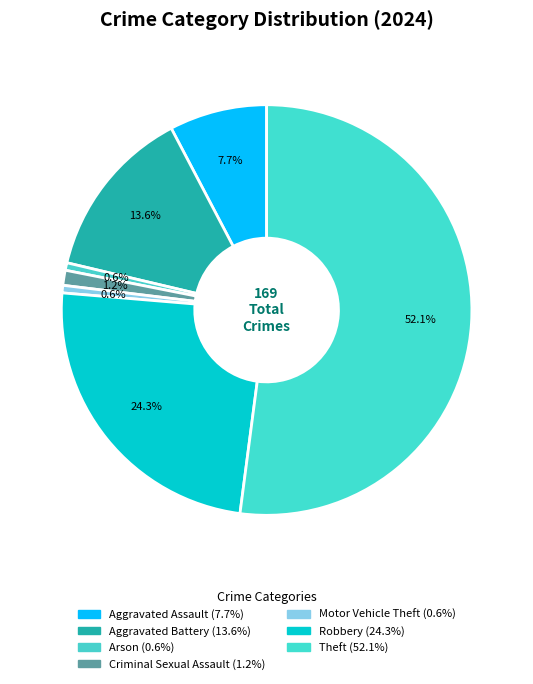

Which slice is the smallest?

Arson